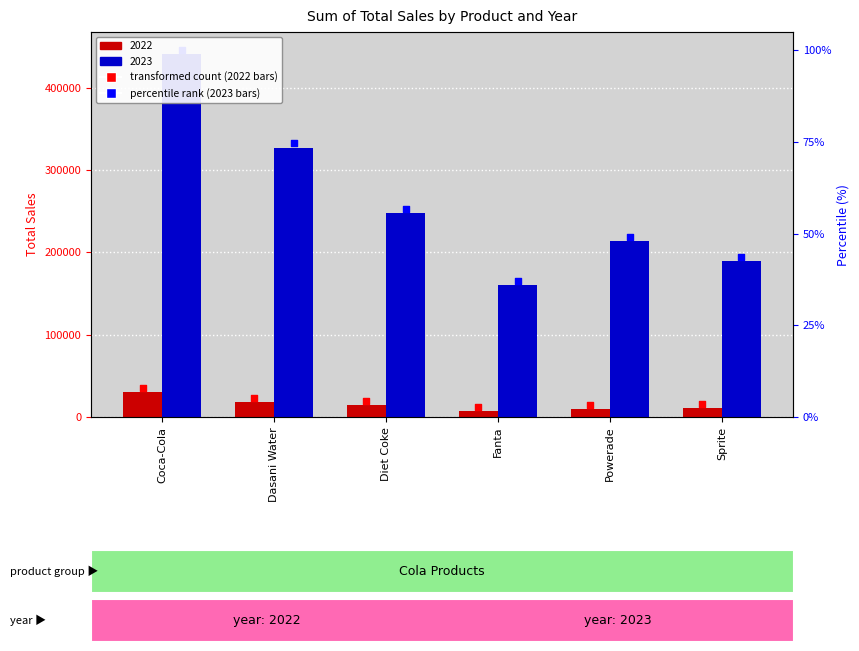

Is the value of 2023 at Dasani Water greater than the value of 2022 at Sprite?

Yes